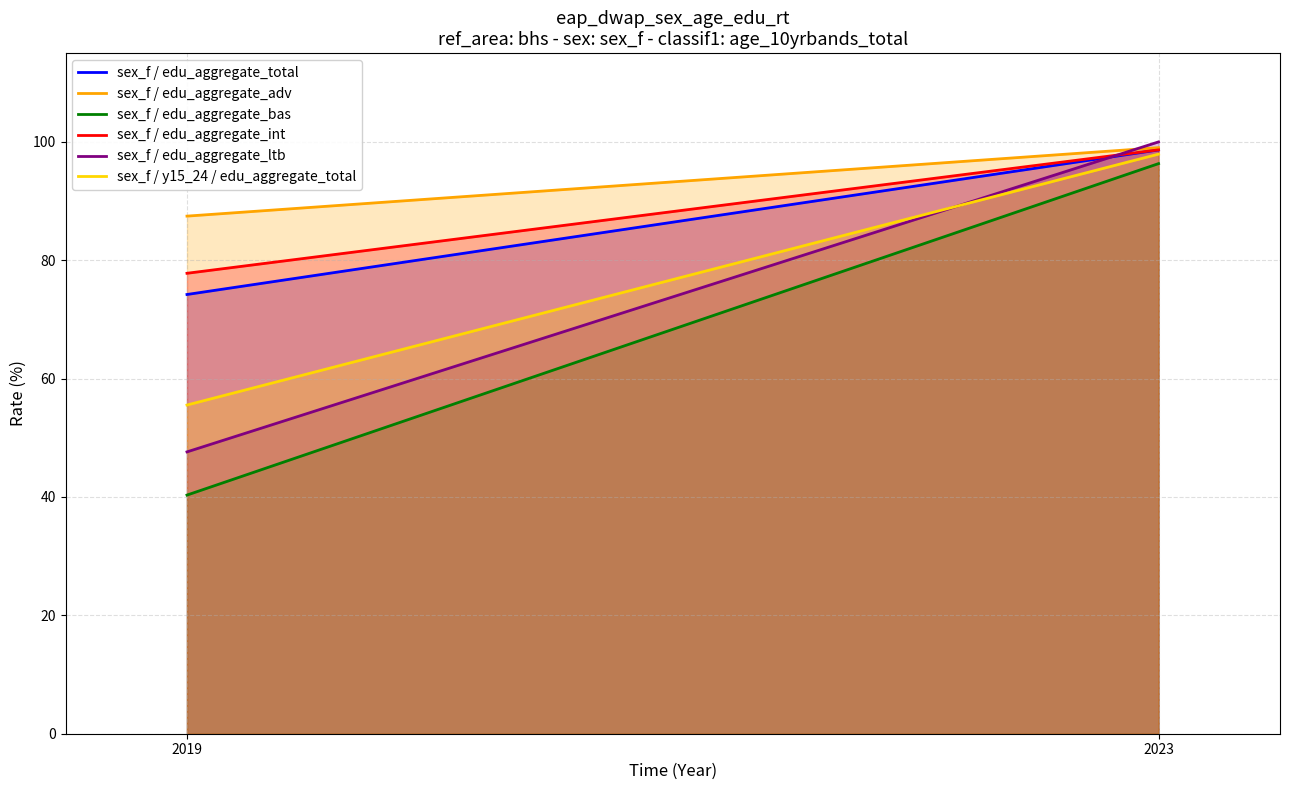

What is the spread (max minus min) of values at 2023?

3.7